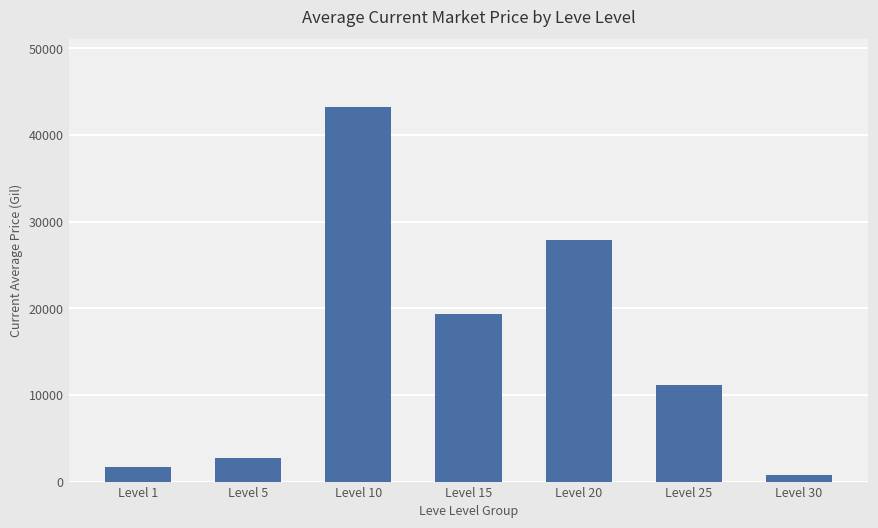

Which category has the lowest value across all series?

Level 30